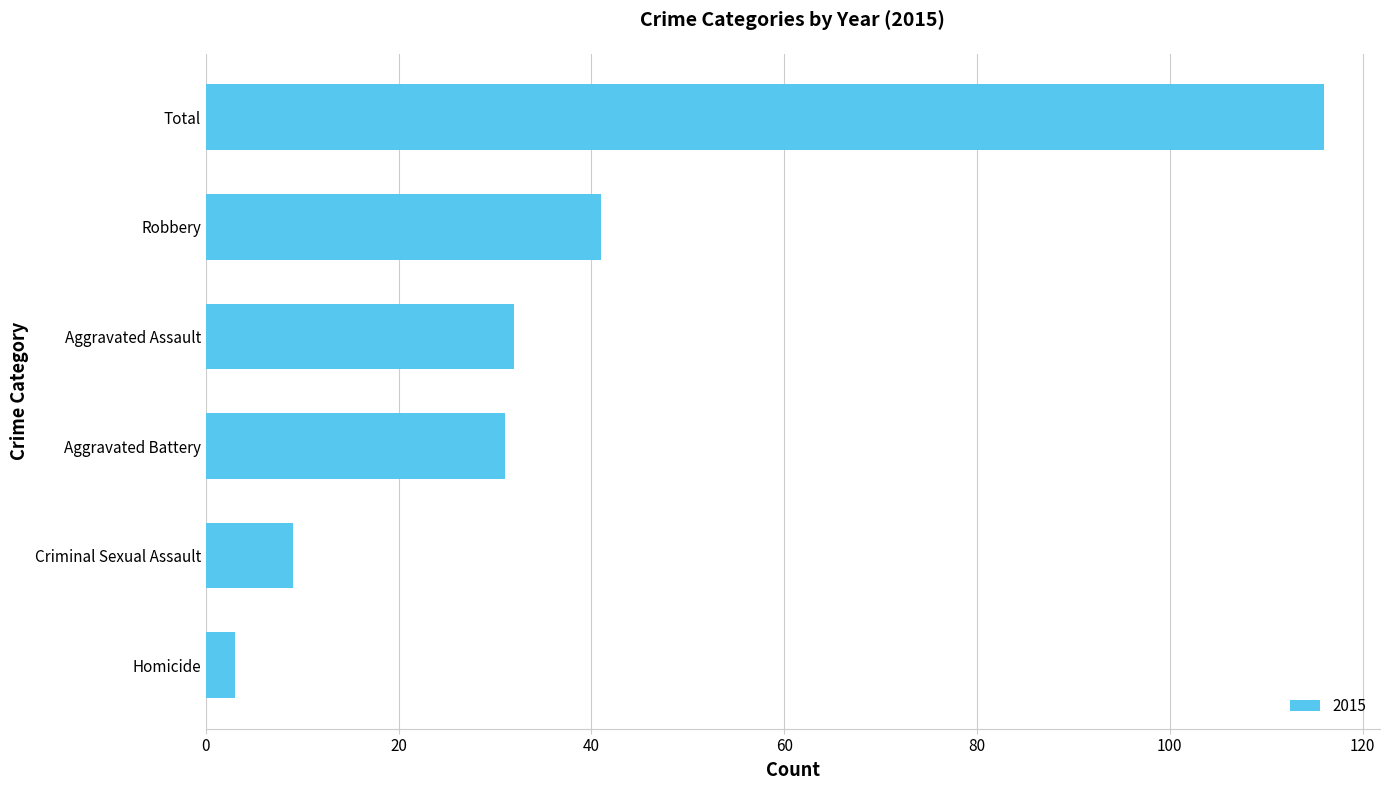

What is the ratio of the value at Total to the value at Criminal Sexual Assault?

12.9